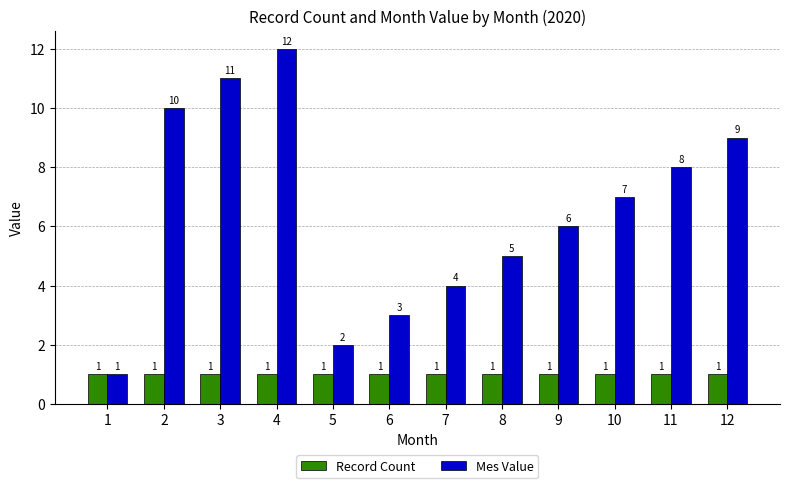

What value does the Mes Value series have at 3, to the nearest 5?

10